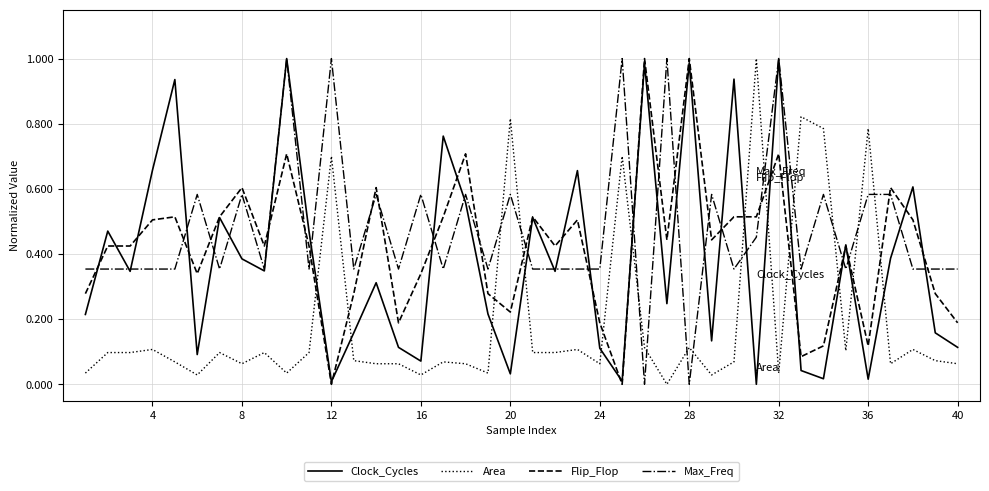

What is the sum of all Clock_Cycles values?

15.4